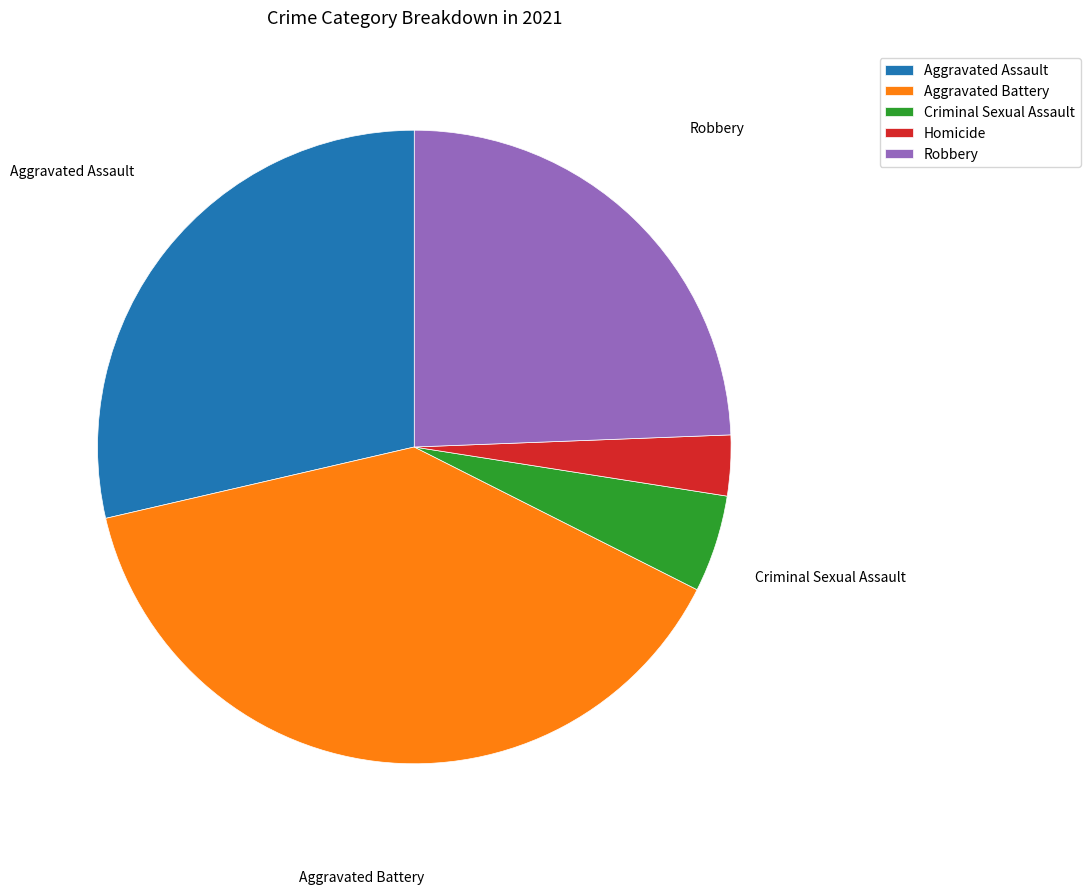

What is the largest slice in the pie chart?

Aggravated Battery